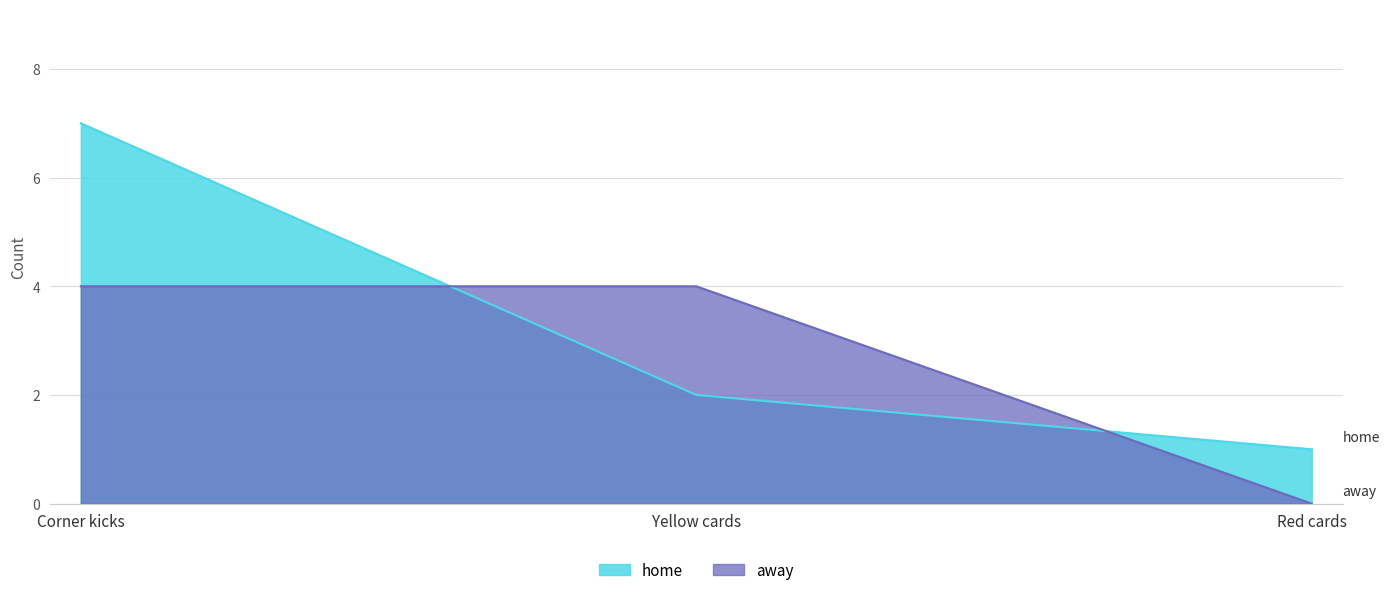

What is the spread (max minus min) of values at Corner kicks?

3